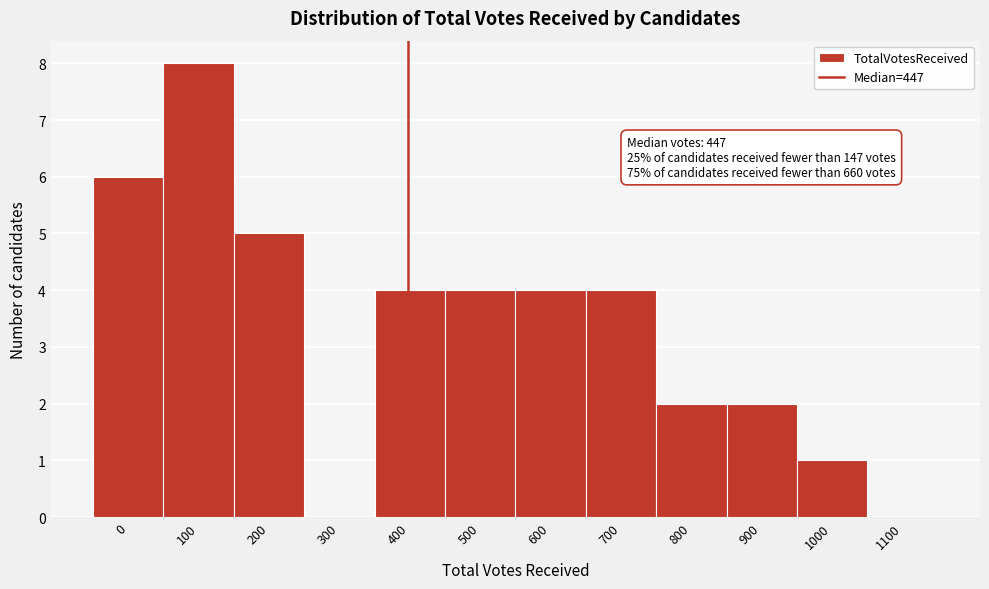

Reading left to right, transcribe all the data shown in this chart.

0=6	100=8	200=5	300=0	400=4	500=4	600=4	700=4	800=2	900=2	1000=1	1100=0